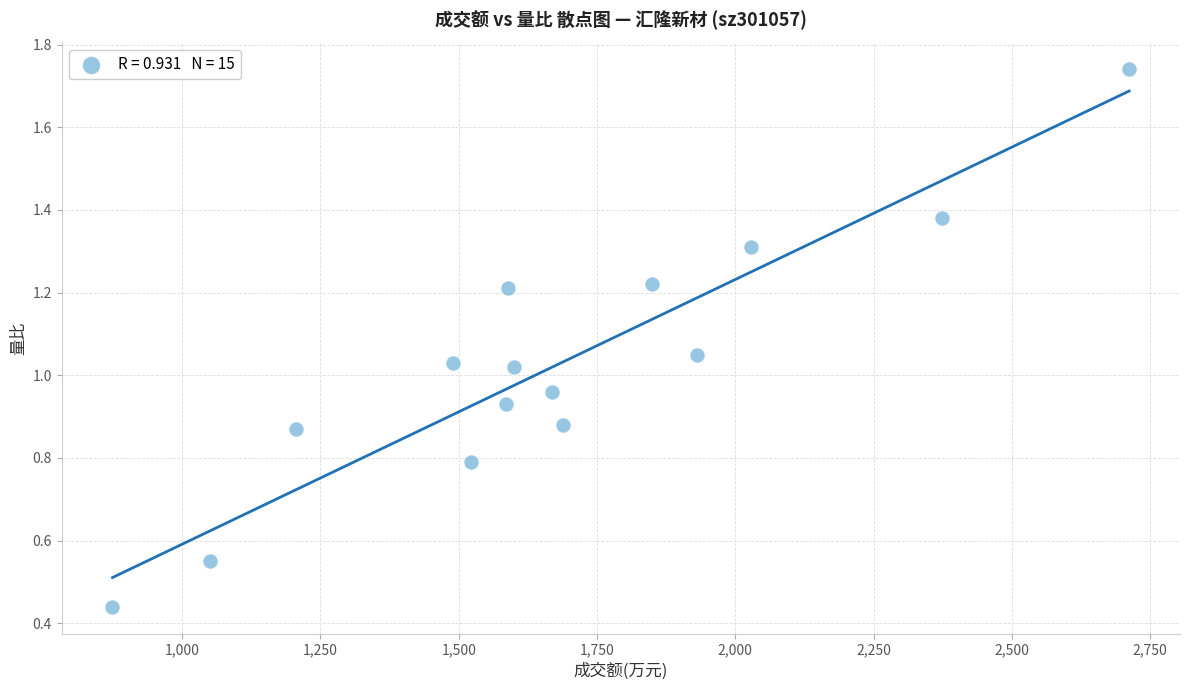

What is the range of X values (max minus min)?

1838.0